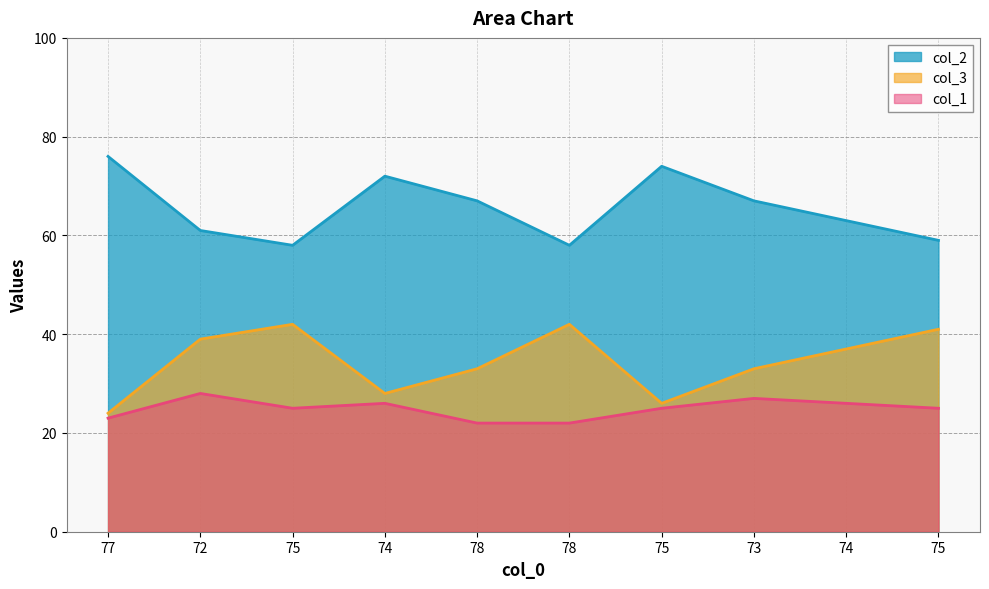

The col_3 series shows 41 at 75. True or false?

True